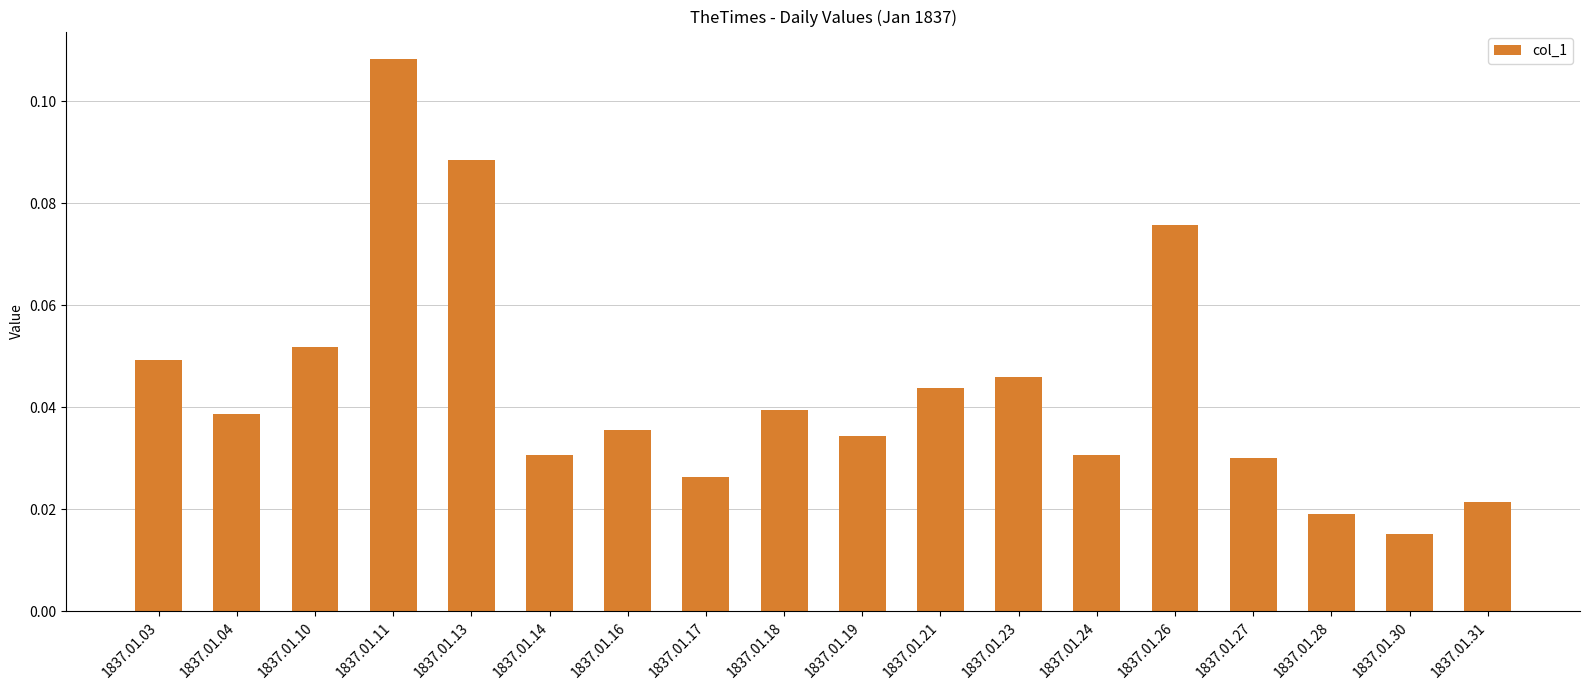

True or false: the data shows 0.0 at 1837.01.10.

False